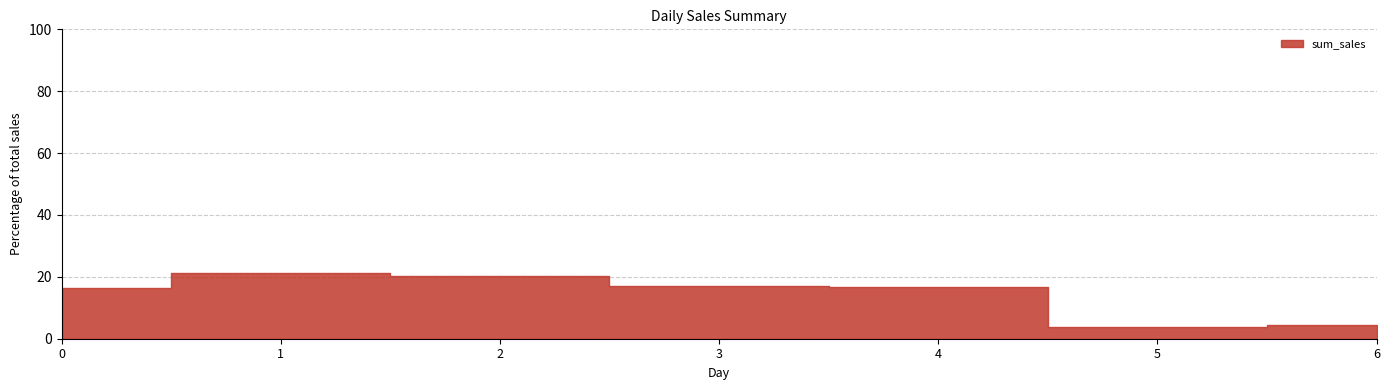

At which category does the data reach its first local valley?

5